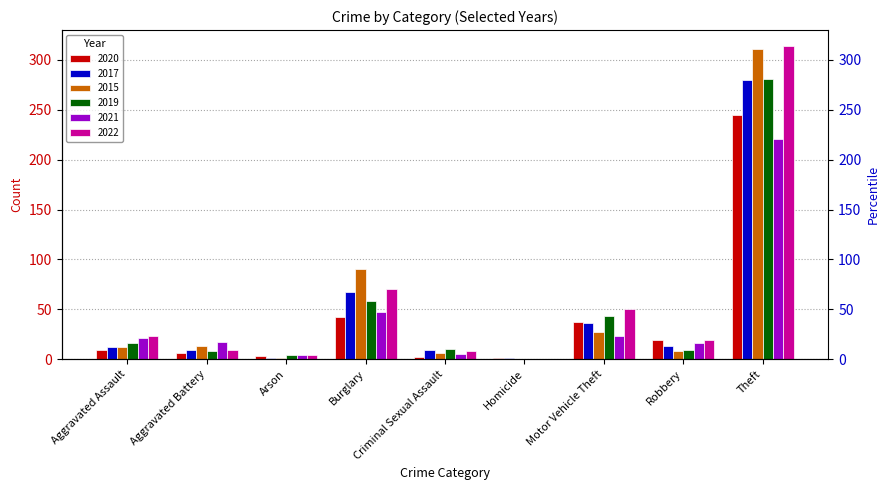

What are all the series names shown in the legend?

2020, 2017, 2015, 2019, 2021, 2022